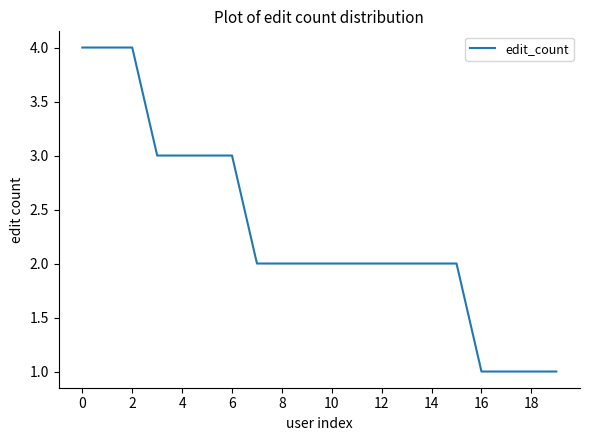

What is the difference between the maximum and minimum values?

3